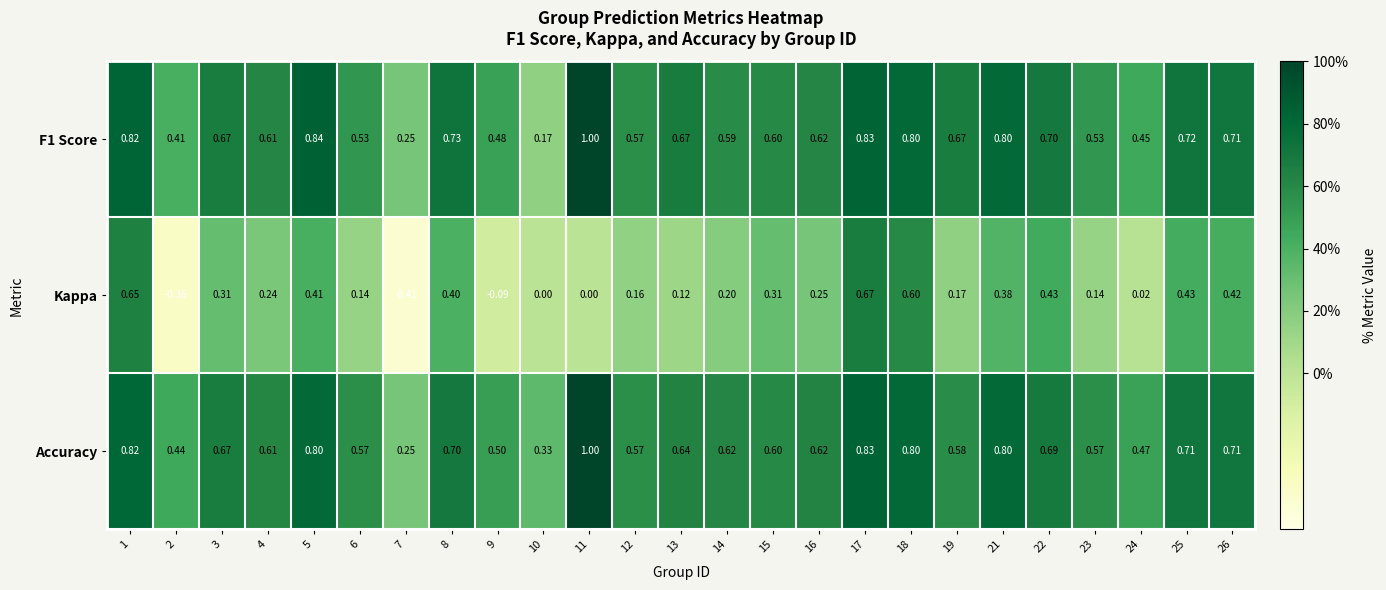

Between 1 and 13, which series saw the biggest shift?

Kappa